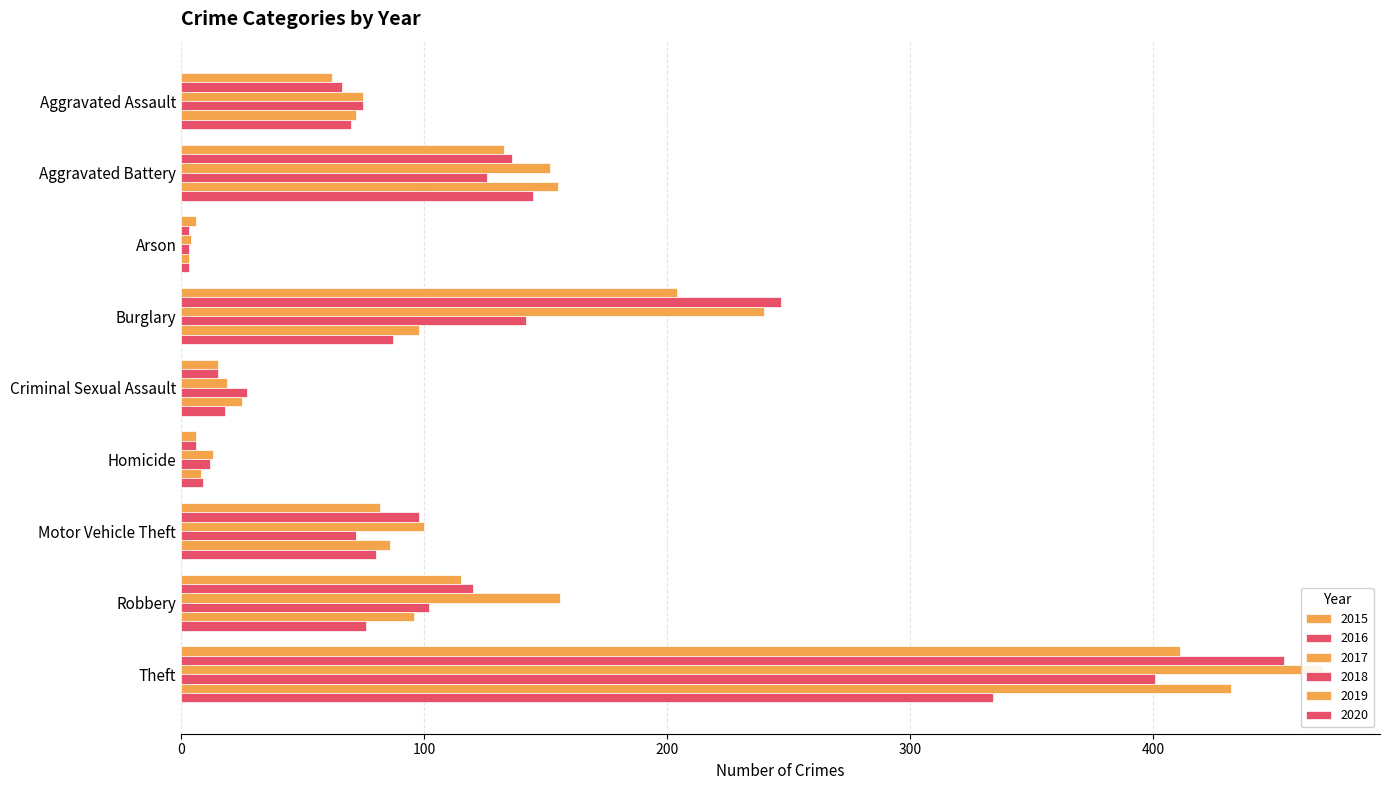

What is the label of the 3rd bar from the right?

Motor Vehicle Theft